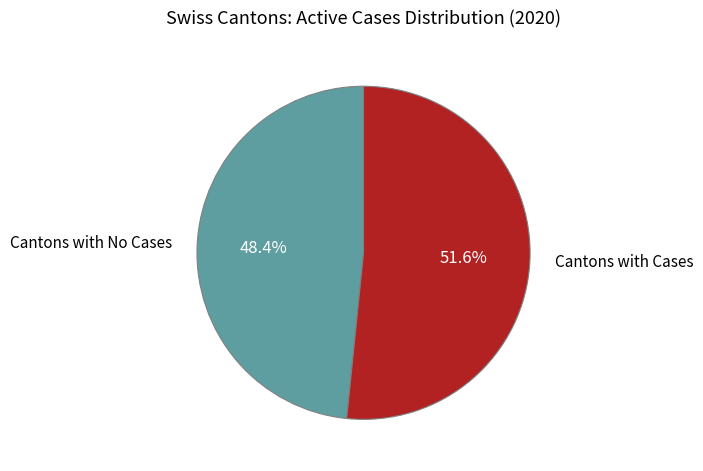

What is the largest slice in the pie chart?

Cantons with Cases